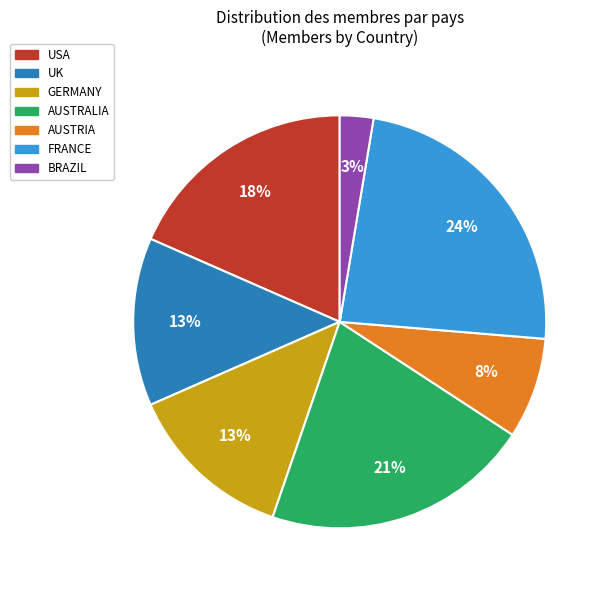

How many segments does this pie chart have?

7